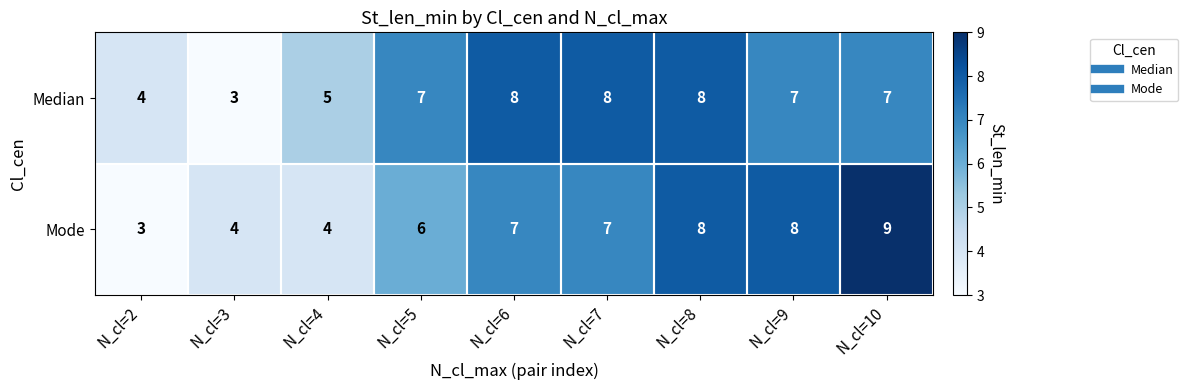

How many Median values are between 5 and 8?

7